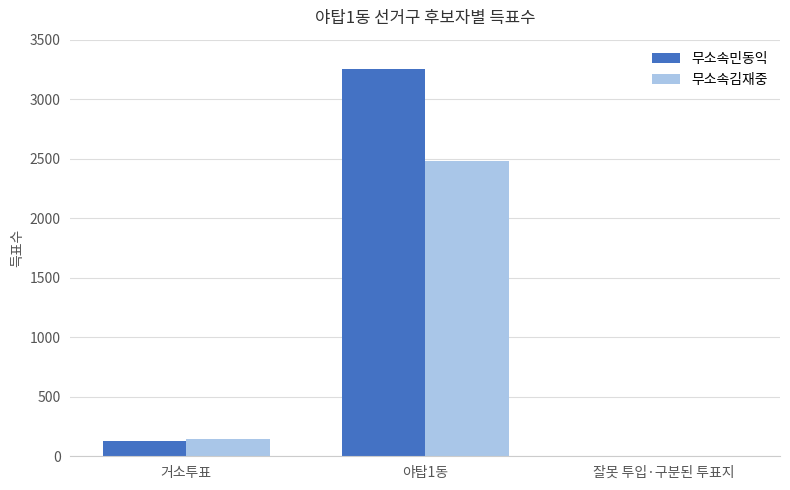

How many series are shown in this chart?

2